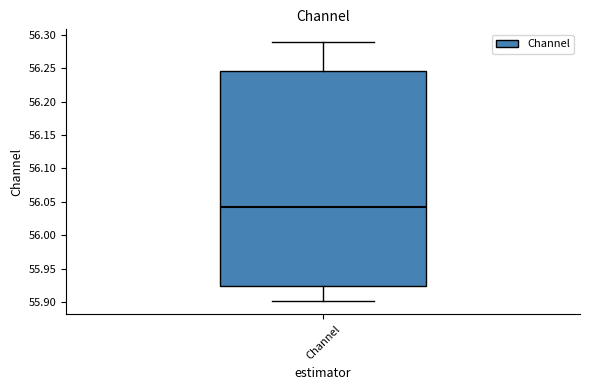

Where does the median line of the box for Channel sit on the y-axis? The values are not printed on the chart, so give them approximately, as read against the axis.

56.045